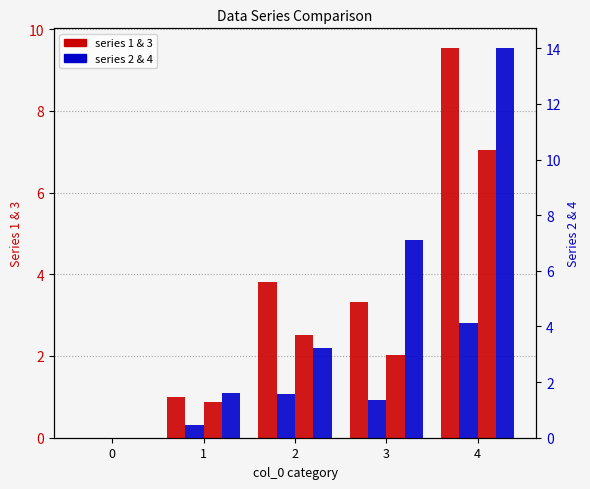

Where is 2 nearest to the value 2?

2